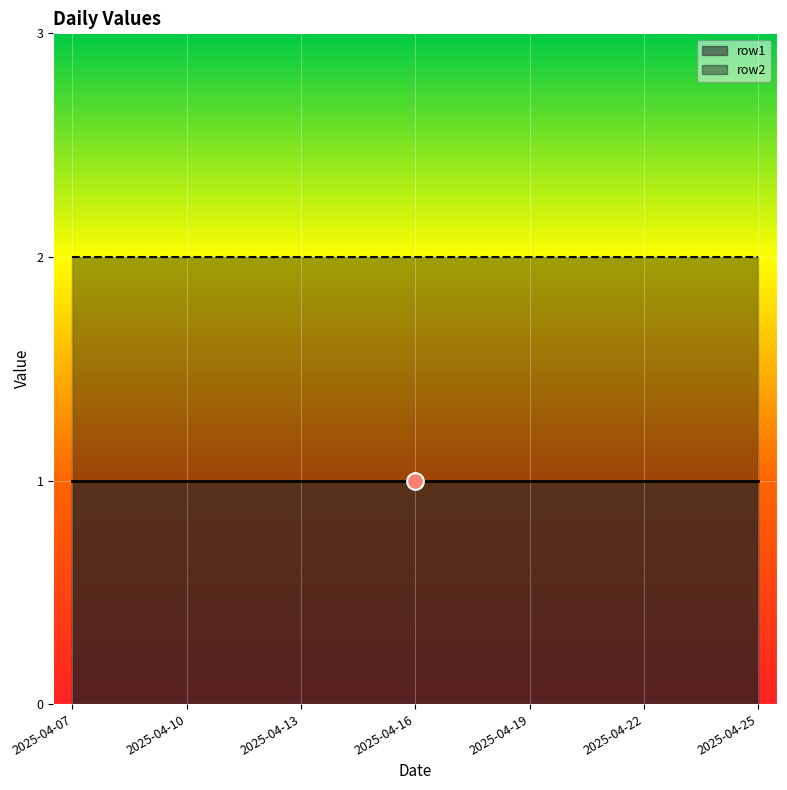

Reading right to left, list all the values displayed in this chart.

row1: 2025-04-25=1	2025-04-24=1	2025-04-23=1	2025-04-22=1	2025-04-21=1	2025-04-20=1	2025-04-19=1	2025-04-18=1	2025-04-17=1	2025-04-16=1	2025-04-15=1	2025-04-14=1	2025-04-13=1	2025-04-12=1	2025-04-11=1	2025-04-10=1	2025-04-09=1	2025-04-08=1	2025-04-07=1
row2: 2025-04-25=2	2025-04-24=2	2025-04-23=2	2025-04-22=2	2025-04-21=2	2025-04-20=2	2025-04-19=2	2025-04-18=2	2025-04-17=2	2025-04-16=2	2025-04-15=2	2025-04-14=2	2025-04-13=2	2025-04-12=2	2025-04-11=2	2025-04-10=2	2025-04-09=2	2025-04-08=2	2025-04-07=2